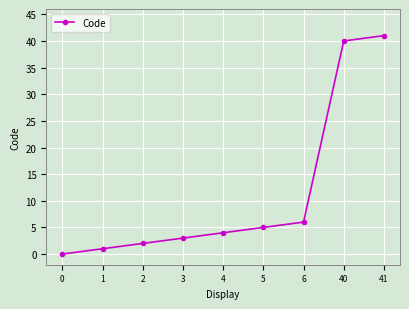

What is the difference between the second highest and minimum values?

40